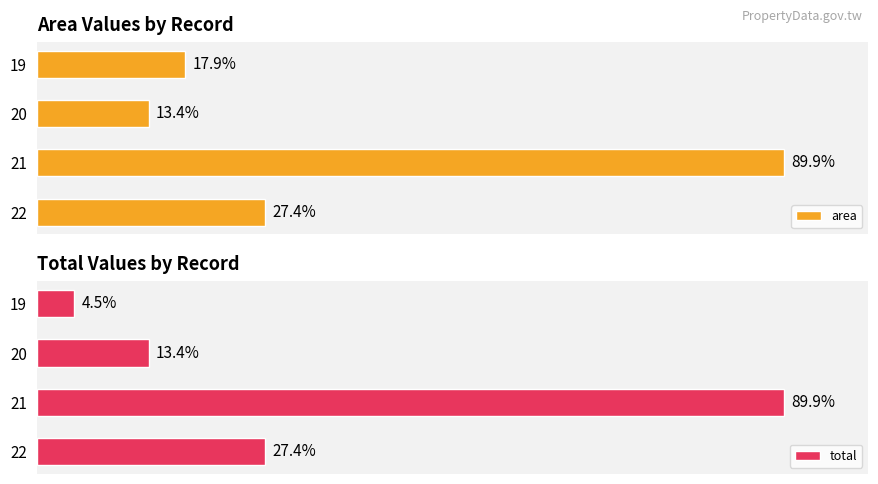

Rank the series by their maximum value, from highest to lowest.

area, total